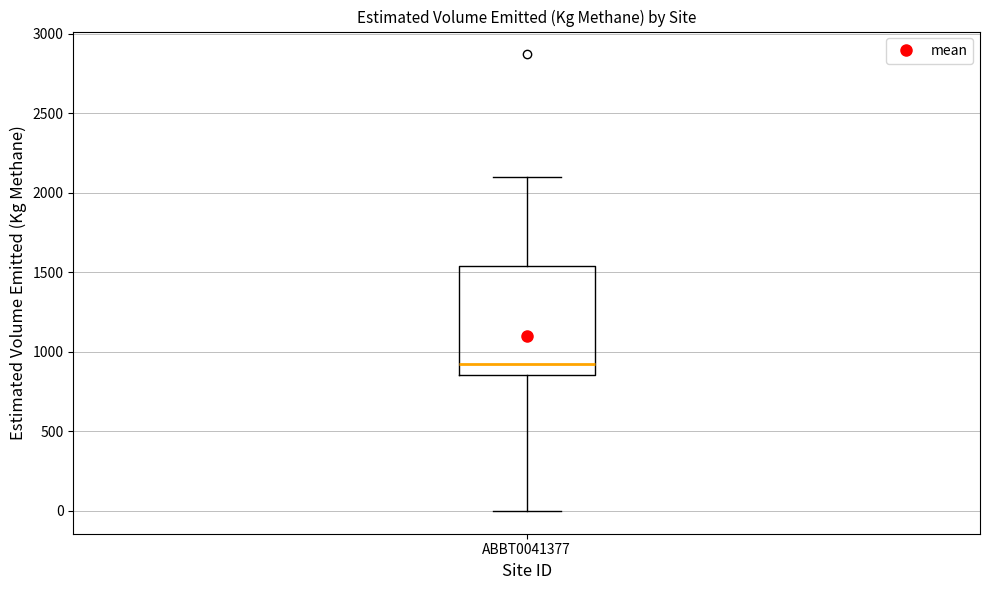

Read this box plot against the y-axis: the position of the median line, the range covered by the box, and the ends of both whiskers. The values are not printed on the chart, so give them approximately, as read against the axis.

median 950, box 850 to 1550, whiskers 0 to 2100